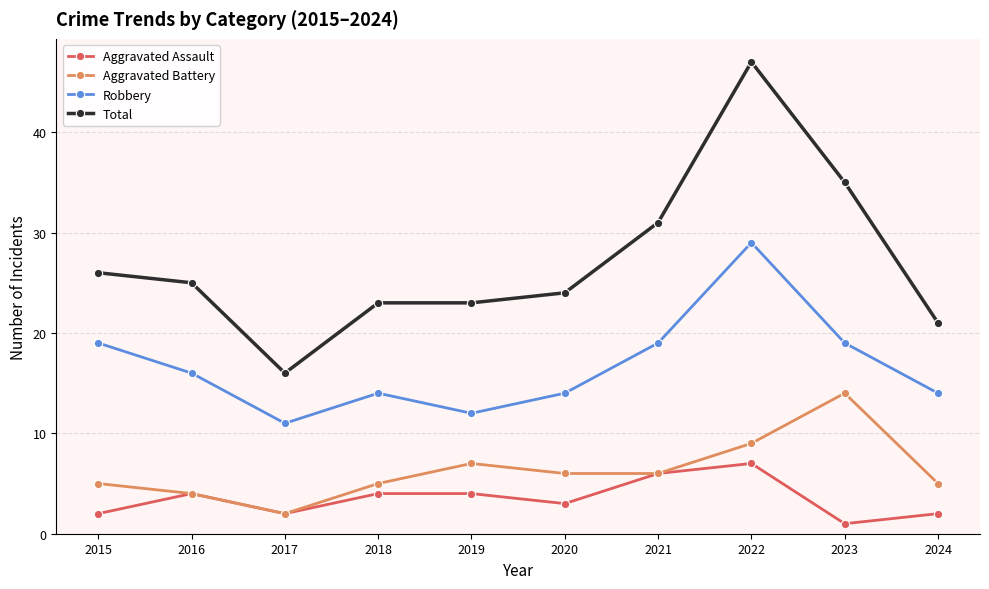

True or false: Aggravated Assault and Total intersect in this chart.

False